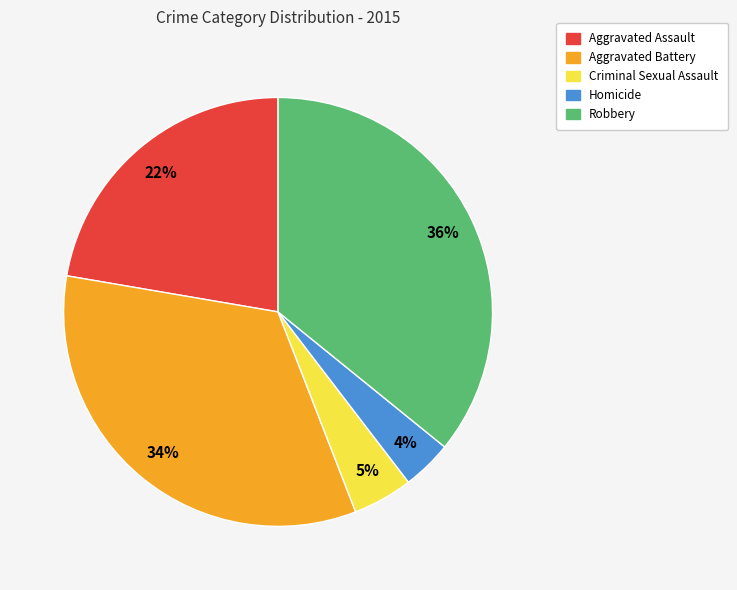

Rank the categories by value from highest to lowest.

Robbery, Aggravated Battery, Aggravated Assault, Criminal Sexual Assault, Homicide